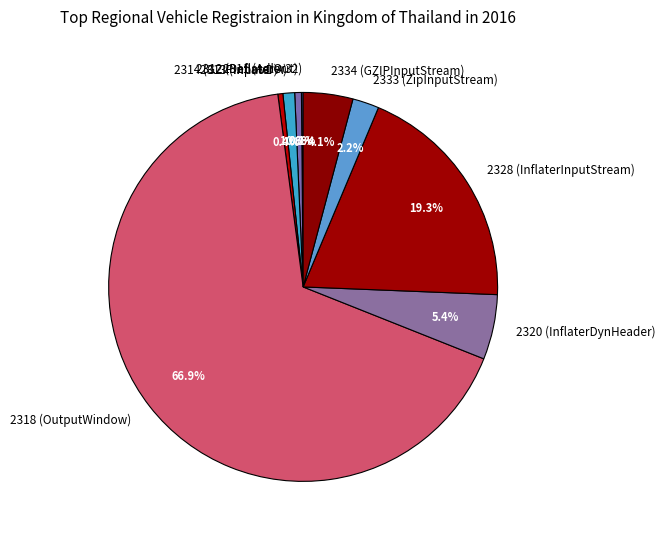

Which slice is the largest?

2318 (OutputWindow)